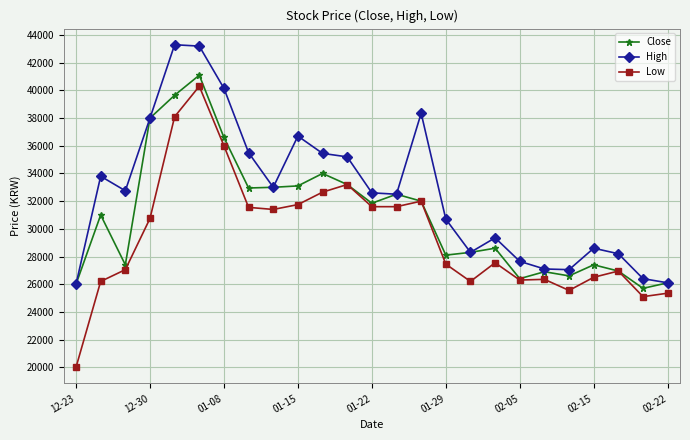

Rank the series by their average value, from highest to lowest.

High, Close, Low